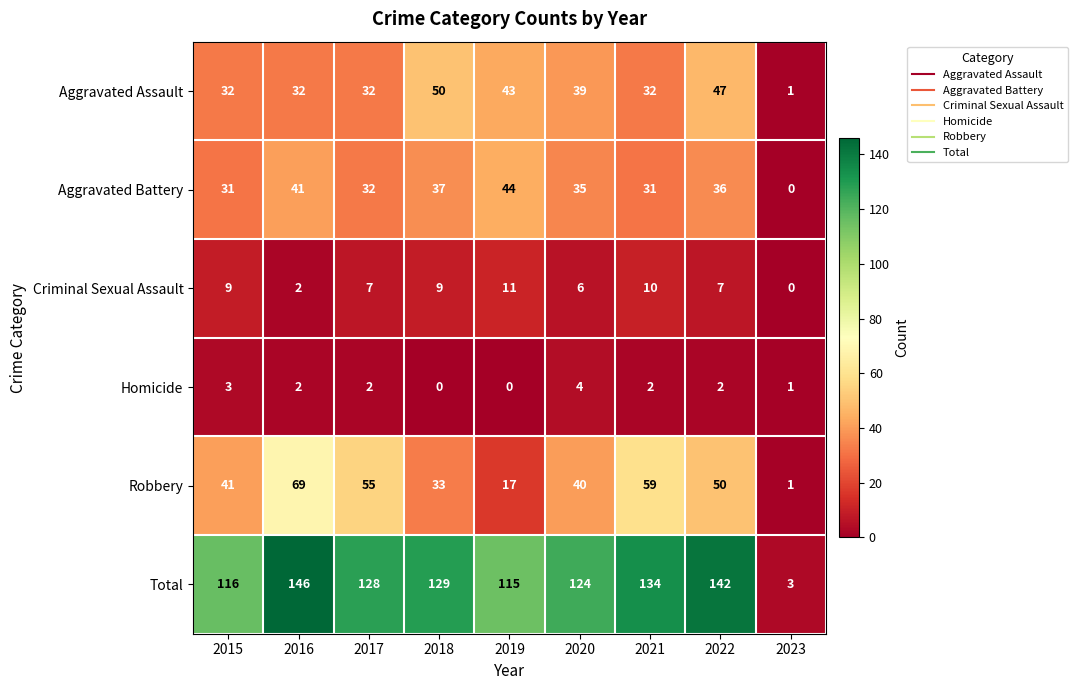

What is the sum of the Criminal Sexual Assault values at 2018 and 2020?

15